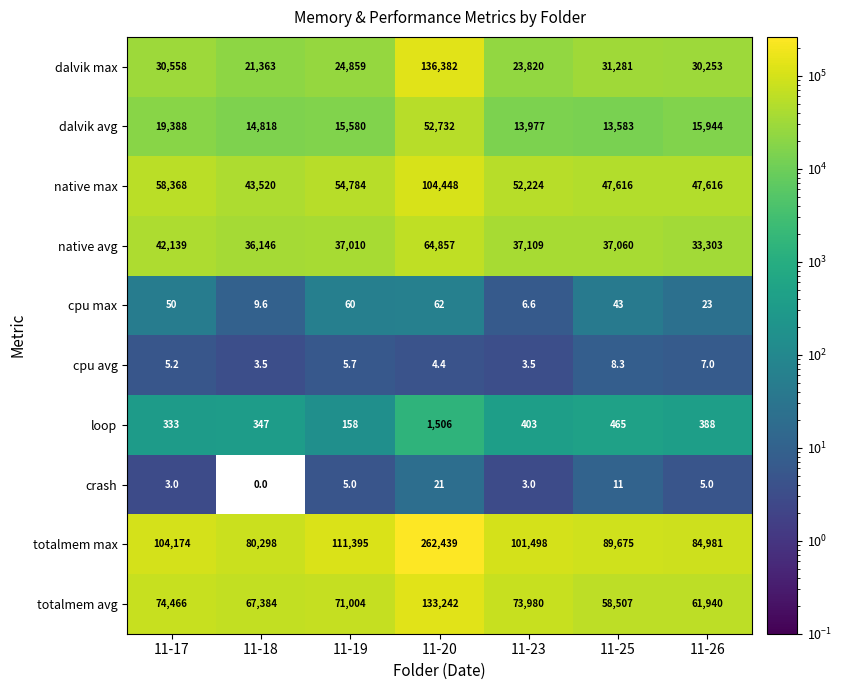

Which series has the largest total across all categories?

totalmem max